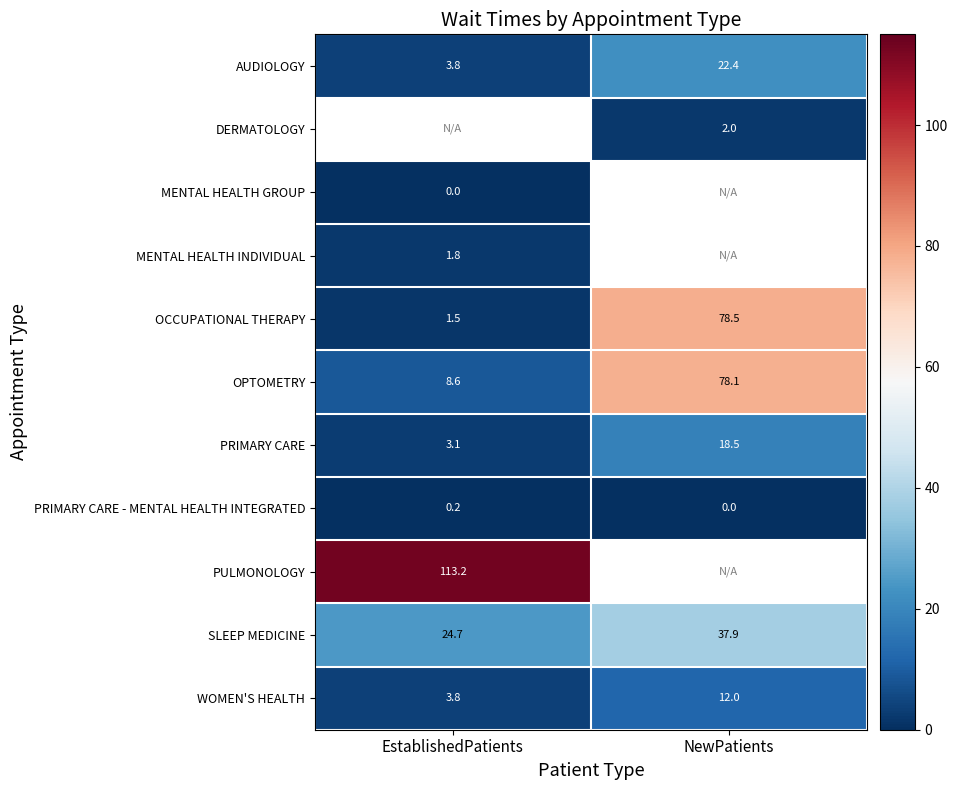

Which label corresponds to the largest value in the chart?

EstablishedPatients